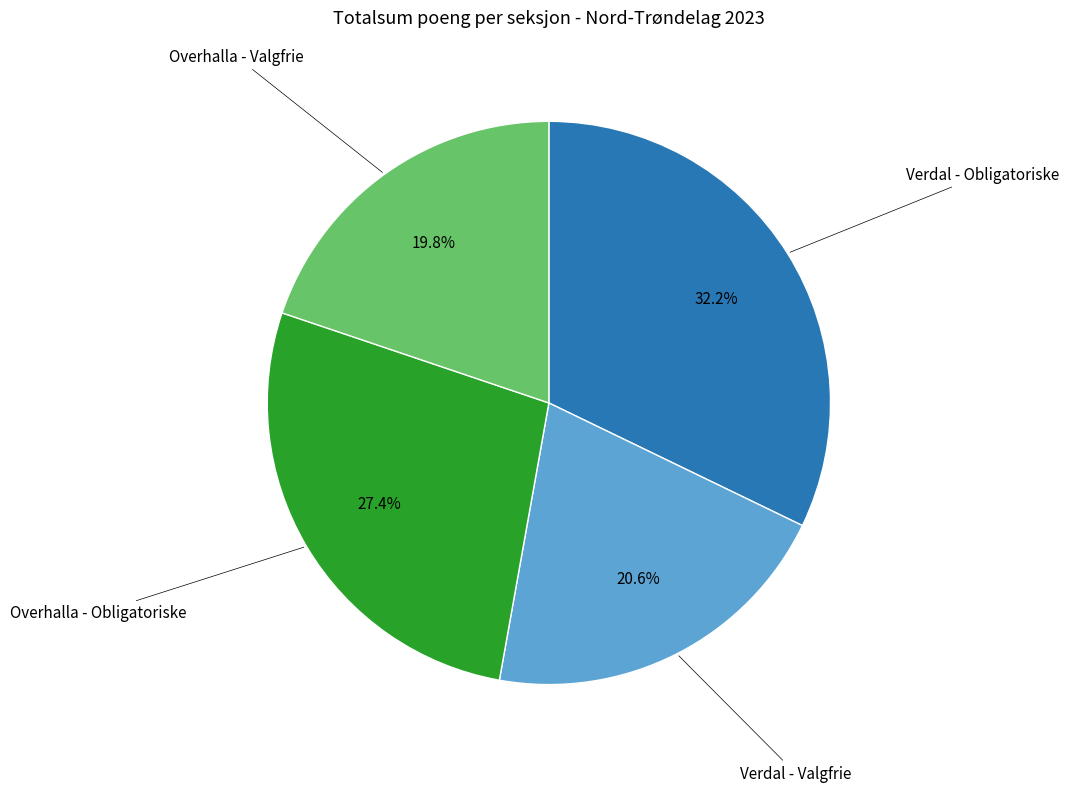

Is there a majority slice in this chart?

No